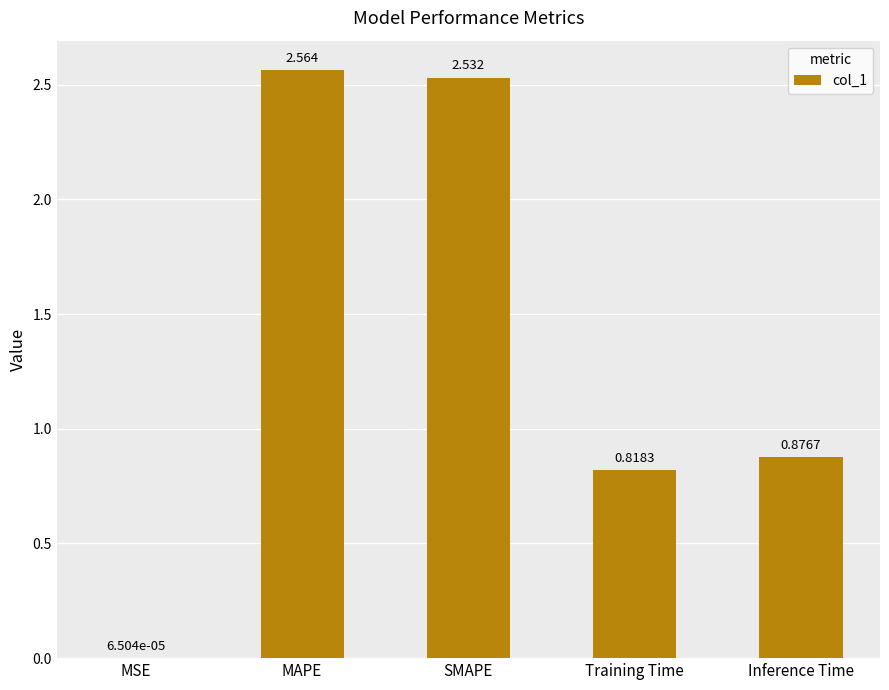

Is it true that the value at MAPE is 3.4?

False